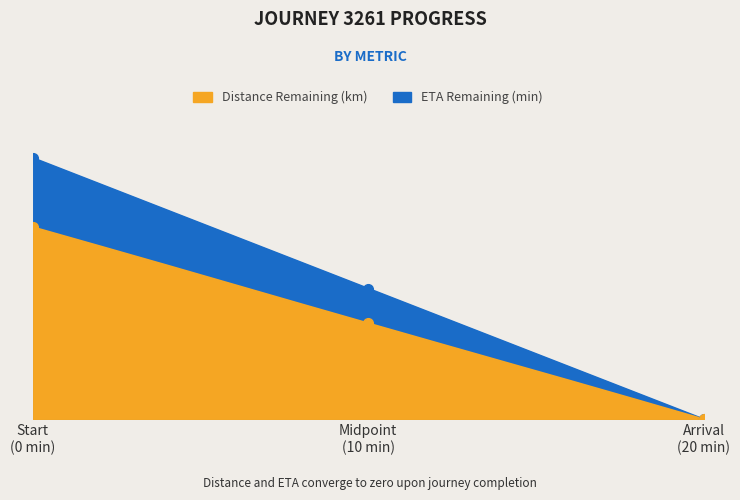

Reading left to right, what are all the values shown in this chart?

distance_remaining_km: 14.3	12.9	11.5	10.0	8.6	7.2	5.7	4.3	2.9	1.4	0.0
eta_remaining_minutes: 19.5	17.6	15.6	13.7	11.7	9.8	7.8	5.8	3.9	1.9	0.0